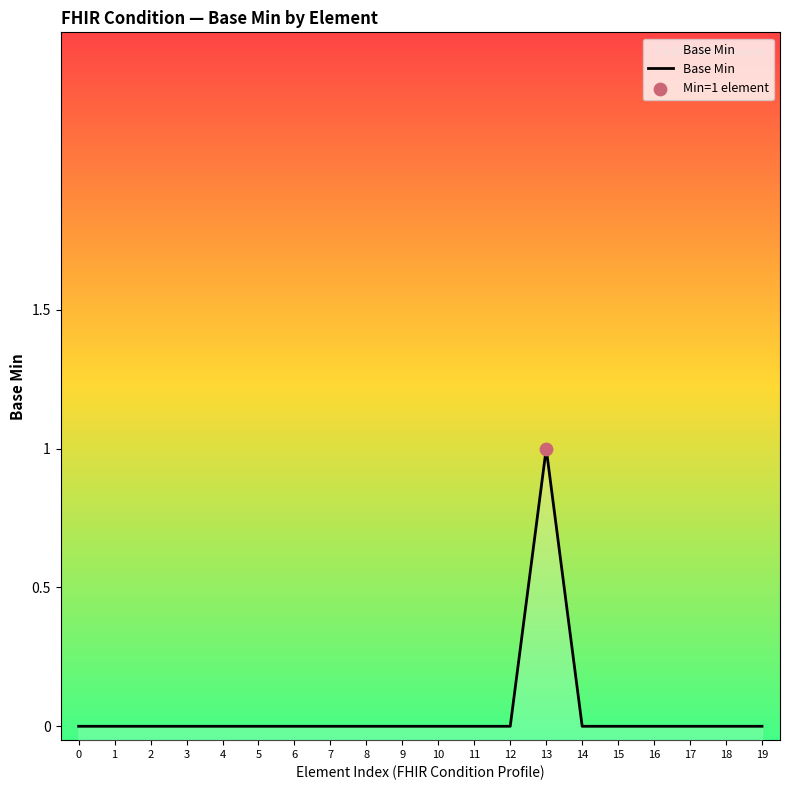

Which has a higher value, 10 or 1?

10